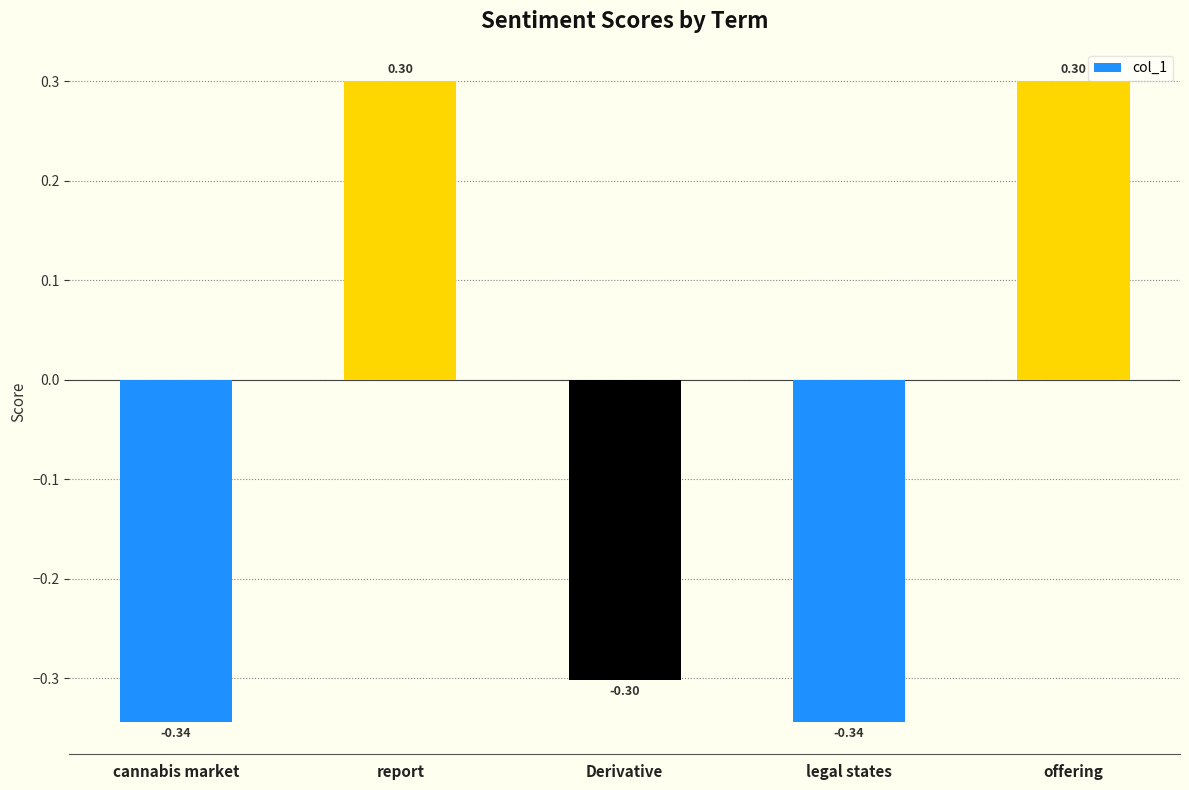

What is the value of the 5th bar from the left?

0.3